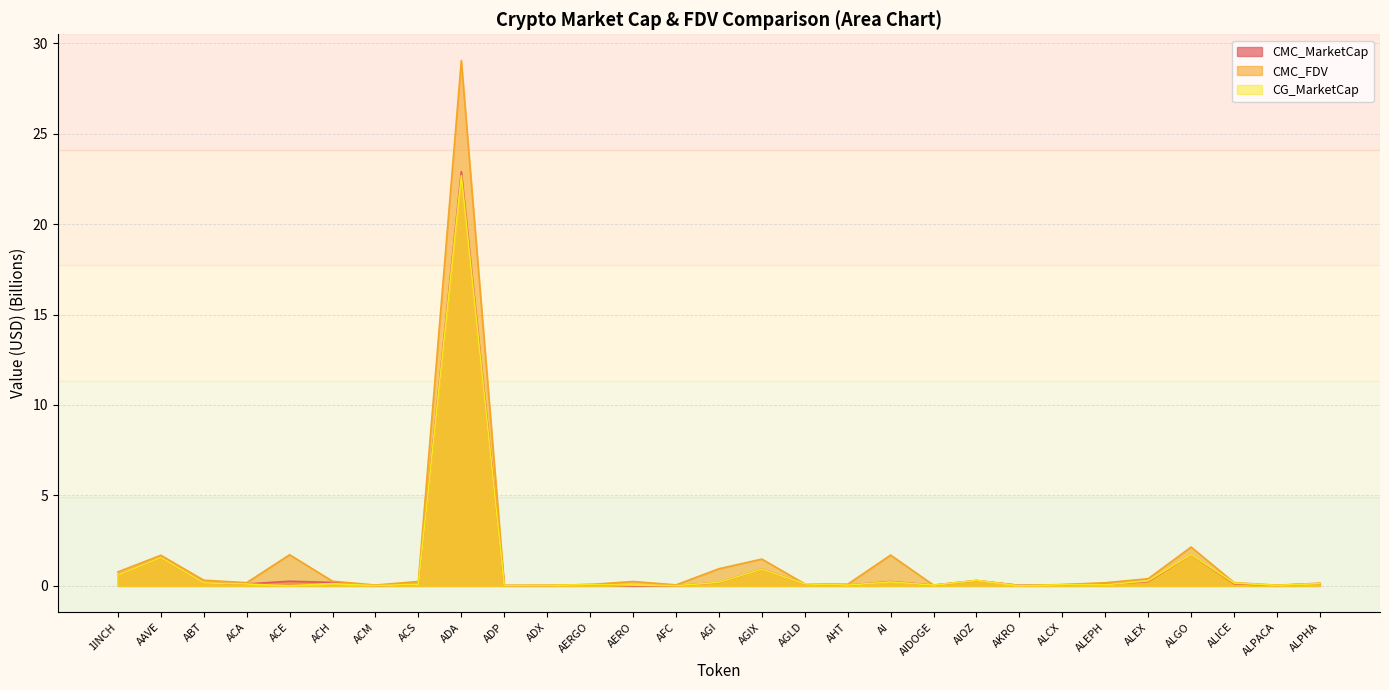

What is the sum of all CMC_MarketCap values?

30.3